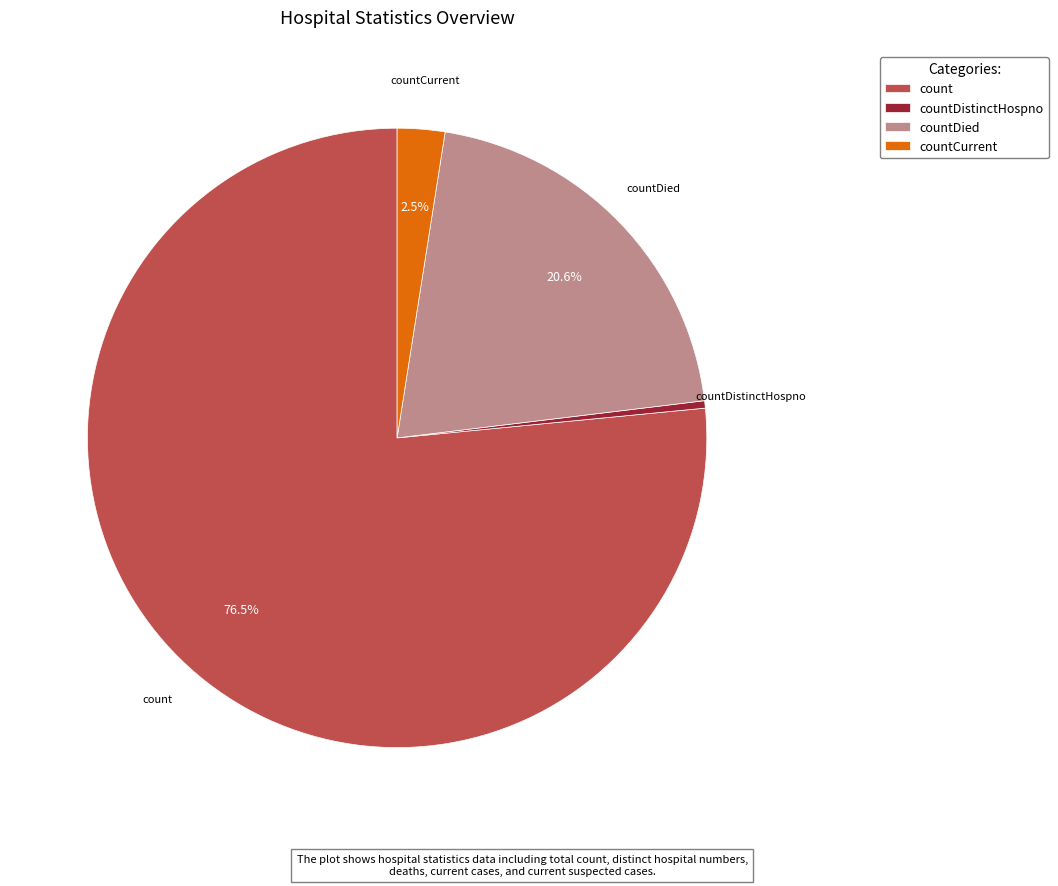

What is the smallest slice in the pie chart?

countDistinctHospno